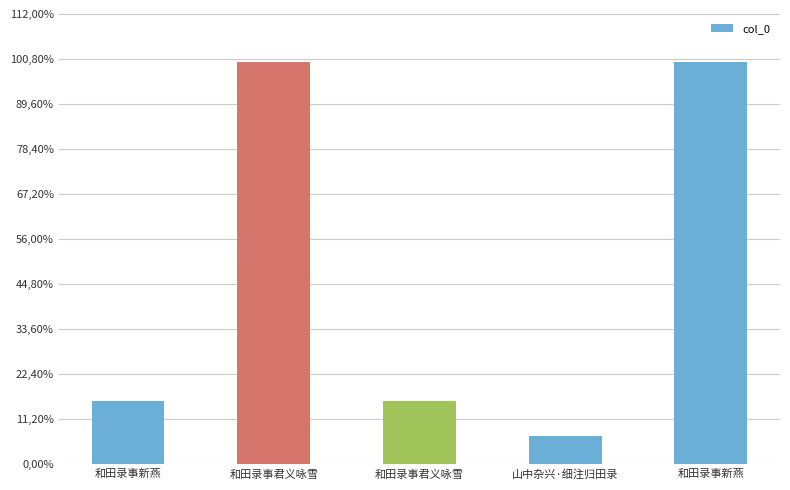

The chart shows a value of 205254 at 和田录事新燕. True or false?

False